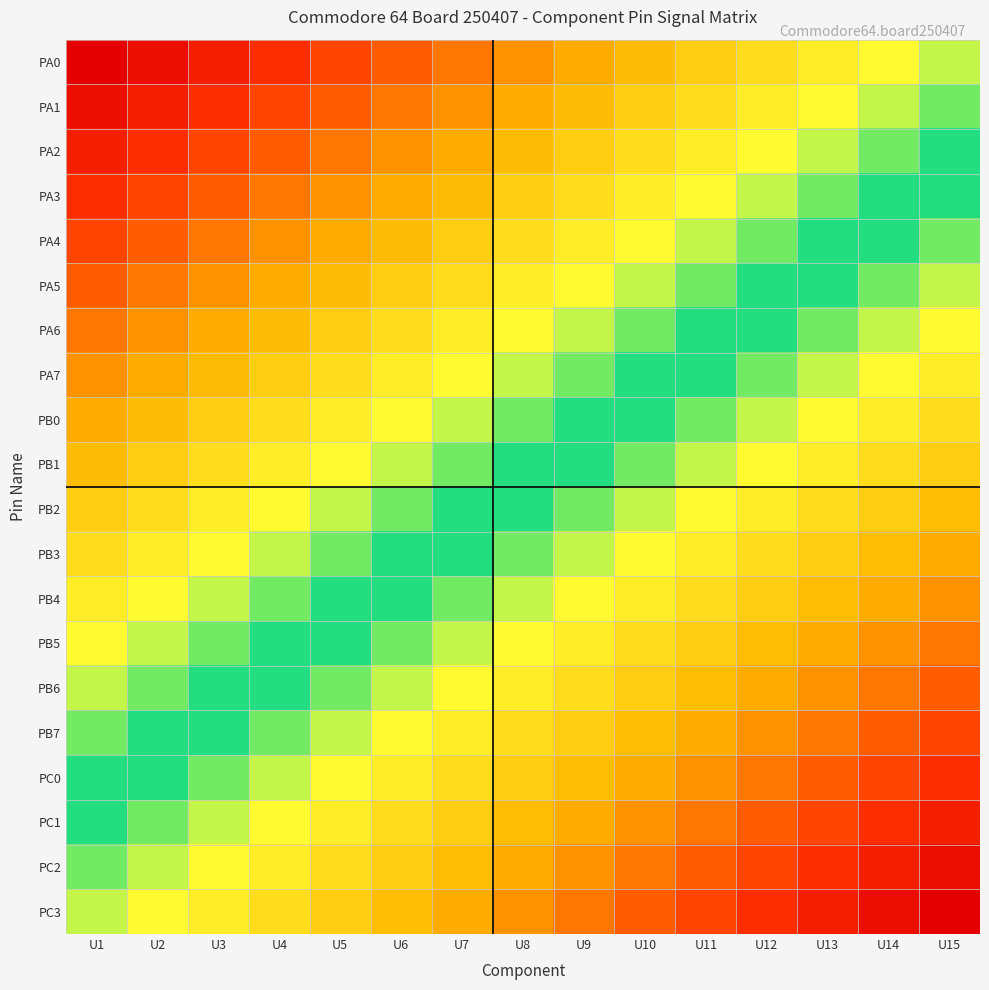

Rank the series by their maximum value, from highest to lowest.

PC3, PC2, PC1, PC0, PB7, PB6, PB5, PB4, PB3, PB2, PB1, PB0, PA7, PA6, PA5, PA4, PA3, PA2, PA1, PA0